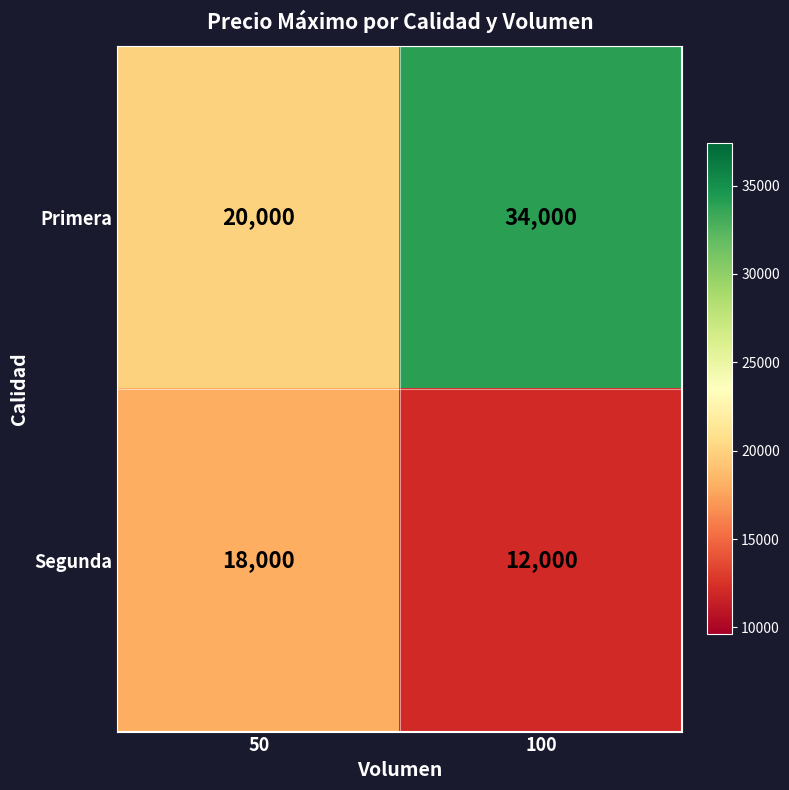

Rank the series by their average value, from lowest to highest.

Segunda, Primera